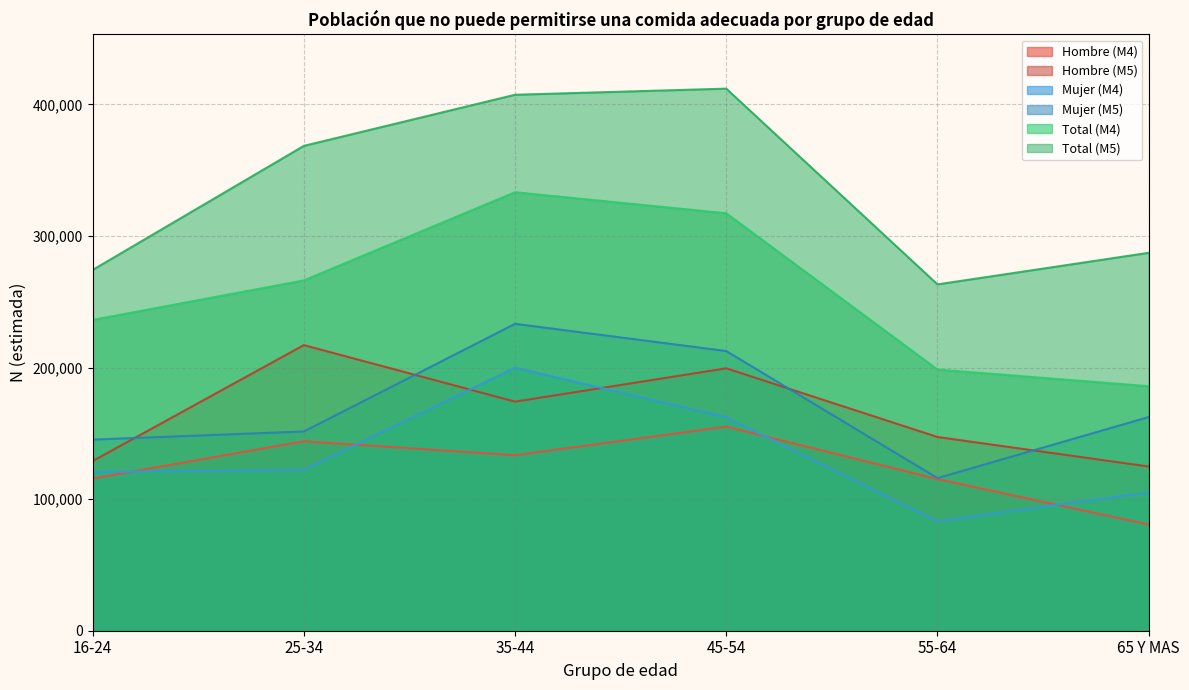

True or false: Hombre (M4) has a value of 115235 at 55-64.

True